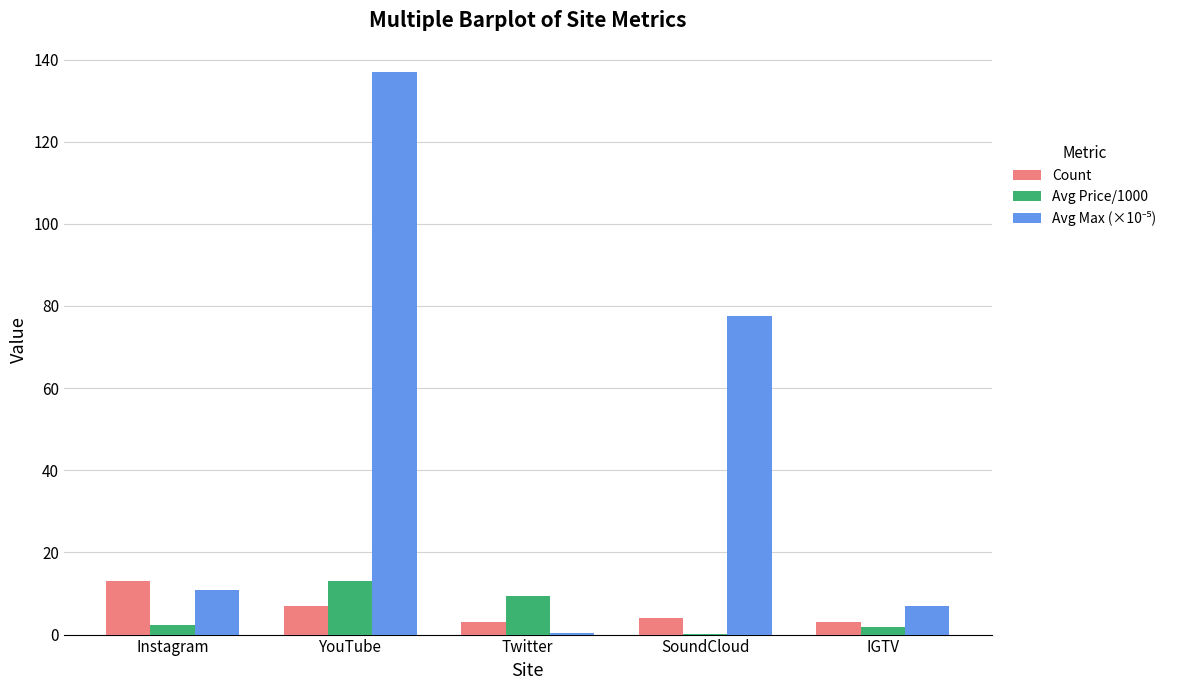

Which category has the highest value across all series?

YouTube